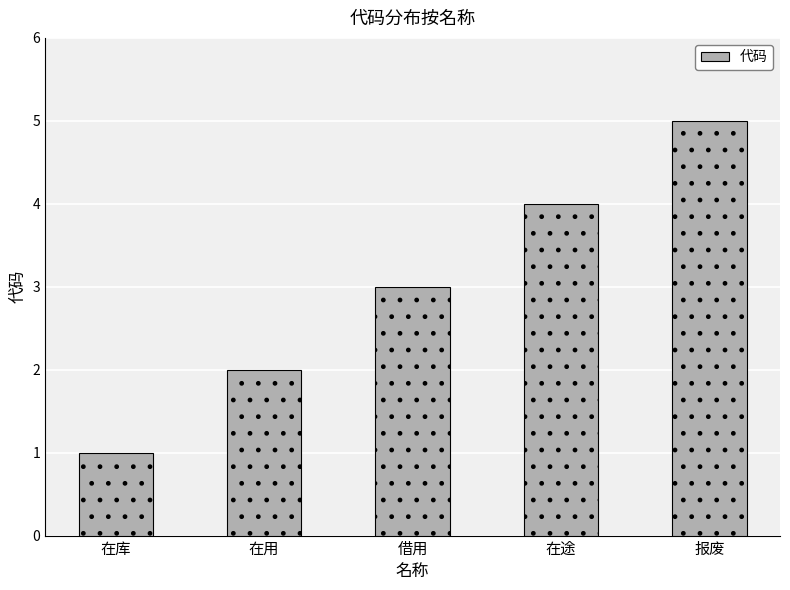

Reading left to right, extract all data points from this chart.

1	2	3	4	5